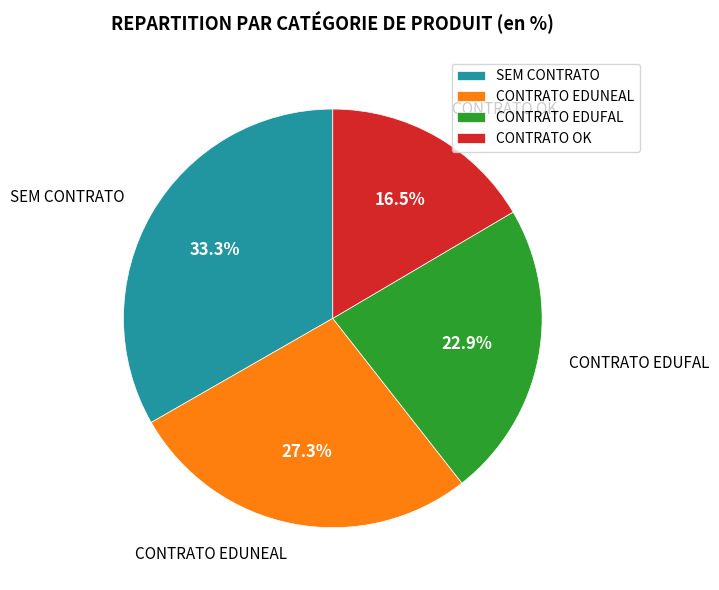

The CONTRATO EDUFAL slice represents 23% of the pie. True or false?

True